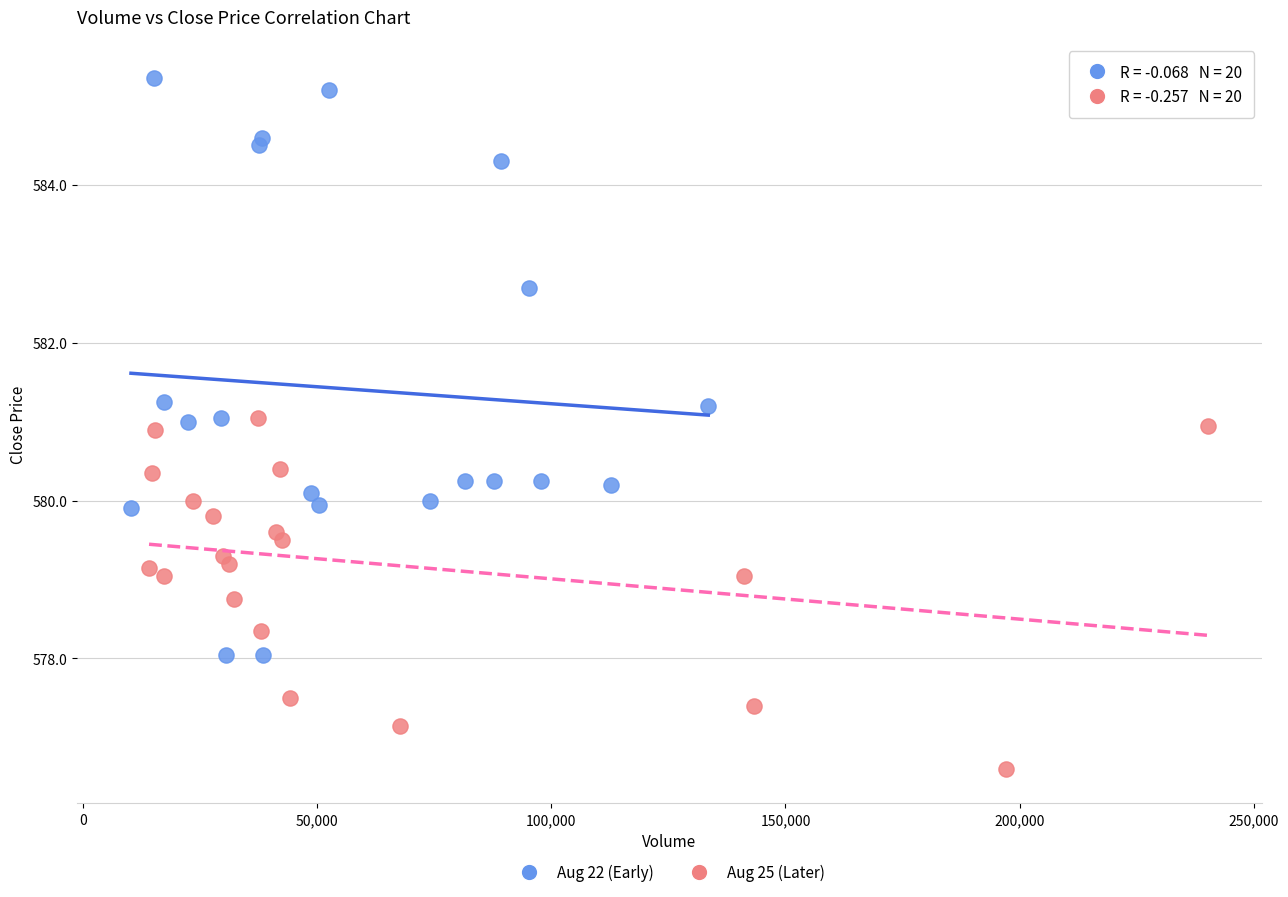

Which series has the widest spread of Y values?

Aug 22 (Early)